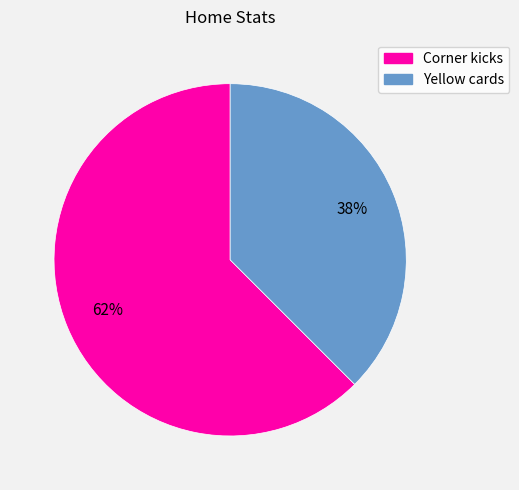

Which has a higher value, Corner kicks or Yellow cards?

Corner kicks